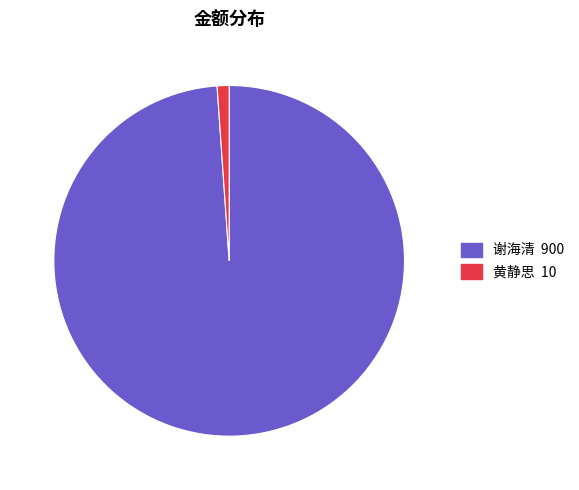

Between 黄静思 10 and 谢海清 900, which is larger?

谢海清 900